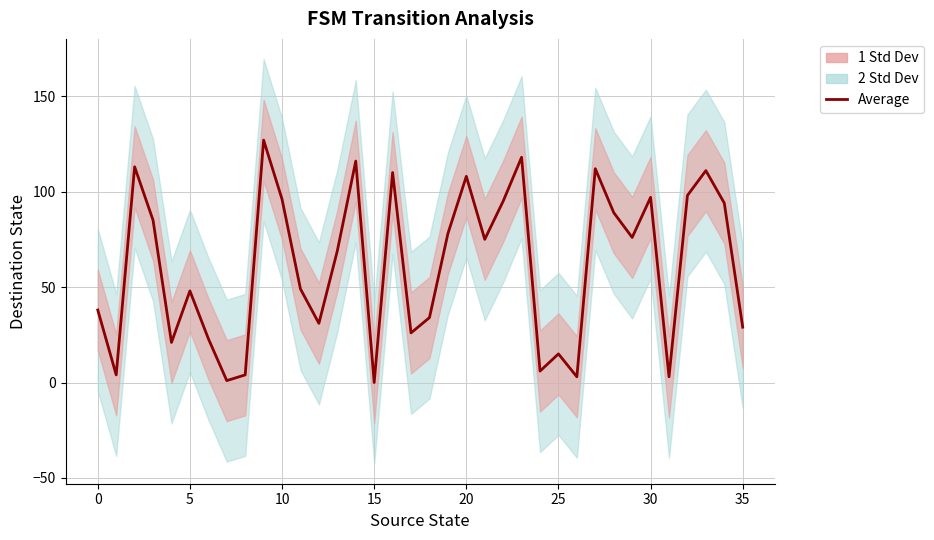

True or false: there are more than 1 points higher than both neighbors.

True